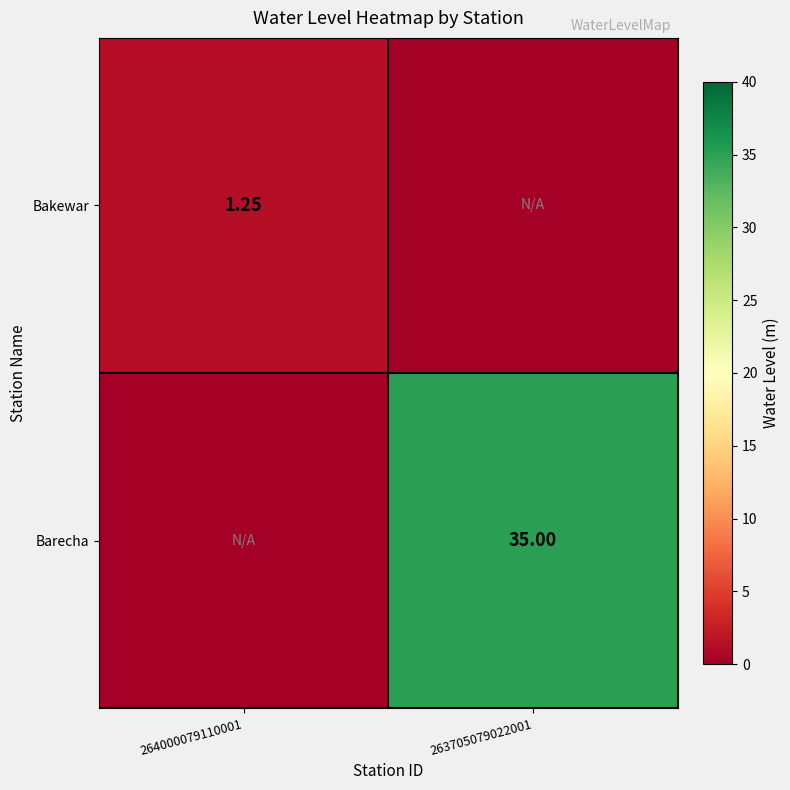

List the series in order of their overall mean, highest first.

Barecha, Bakewar